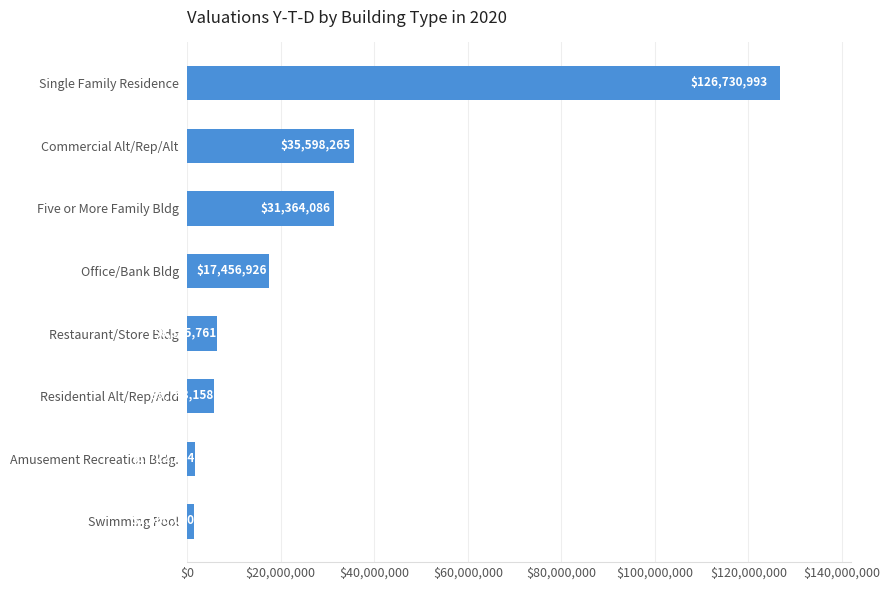

What is the change in value from Office/Bank Bldg to Amusement Recreation Bldg.?

-15734552